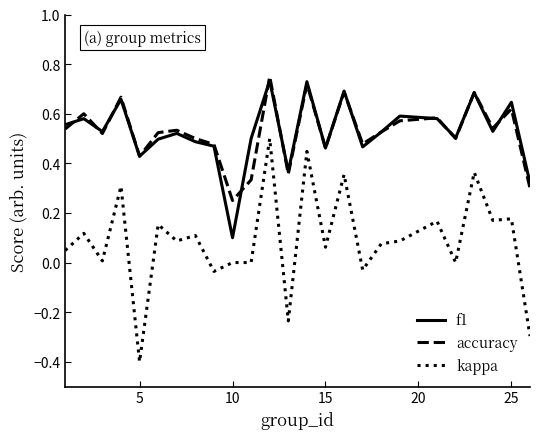

What is the smallest value displayed?

-0.4